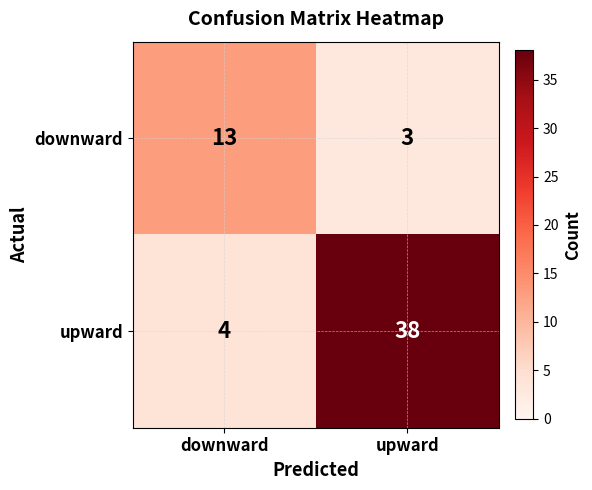

What is the spread (max minus min) of values at downward?

9